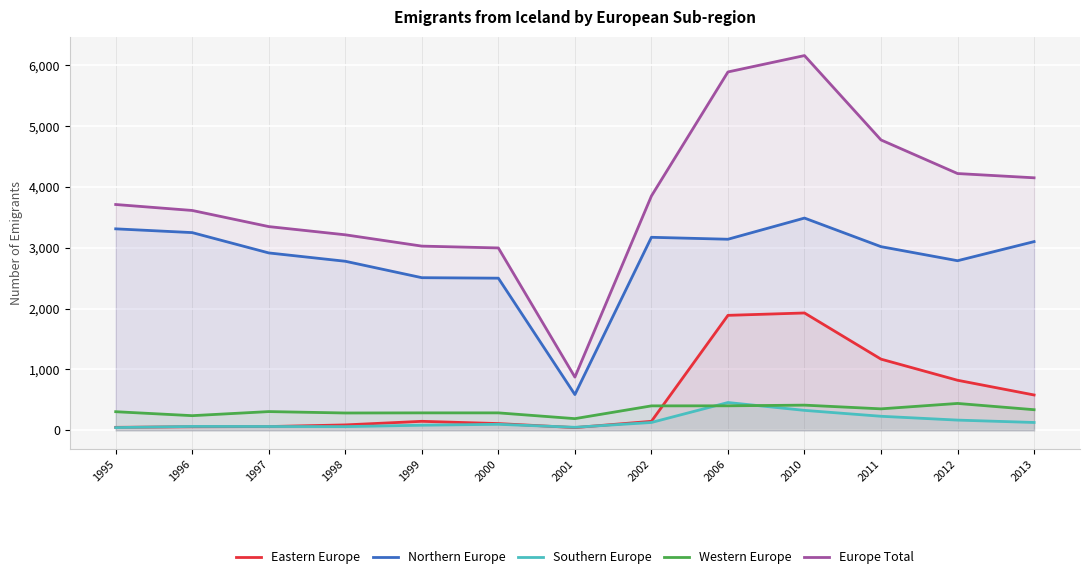

Is the value of Europe Total at 2002 greater than the value of Eastern Europe at 2012?

Yes